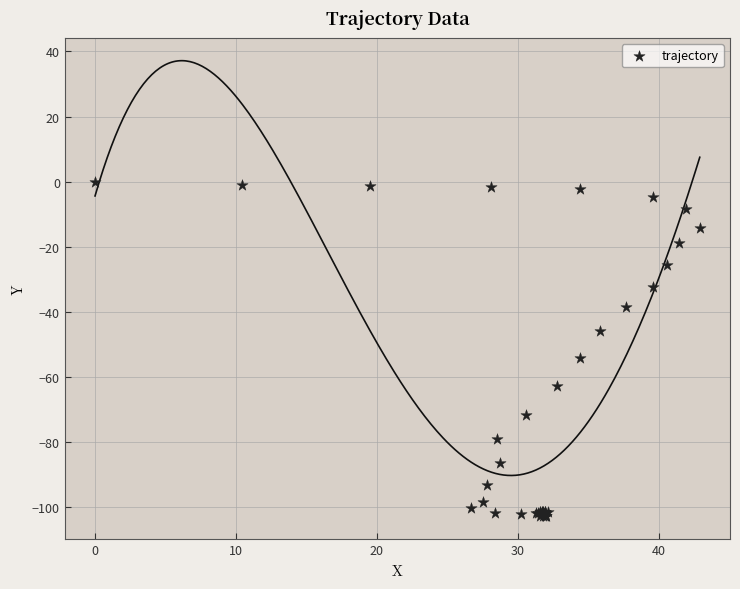

What Y value in the scatter plot is closest to -51?

-54.3